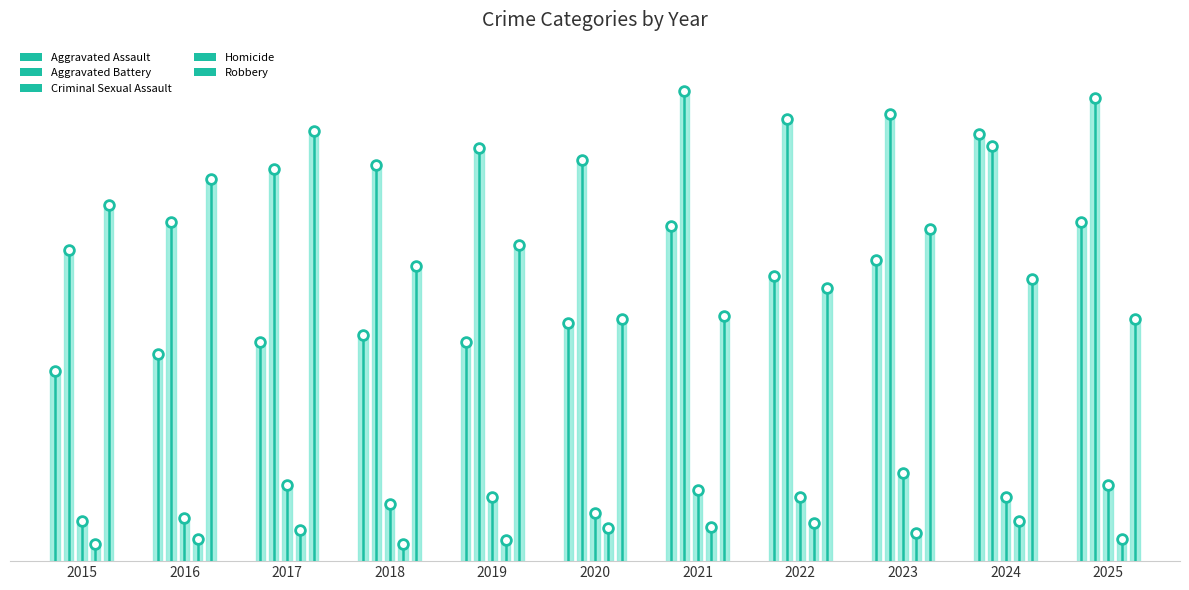

What is the total value across all series at 2018?

574